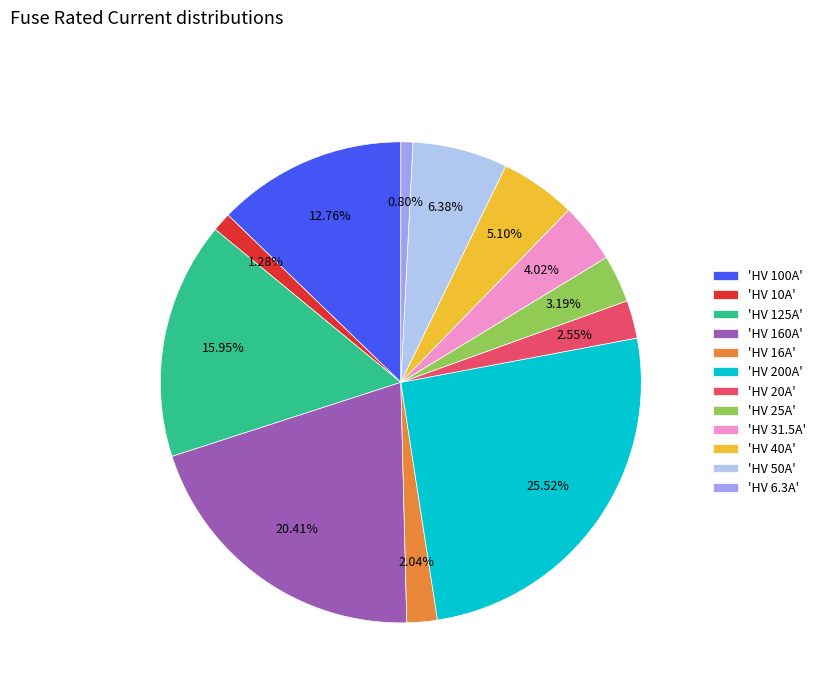

Is the sum of 'HV 125A' and 'HV 160A' greater than half?

No